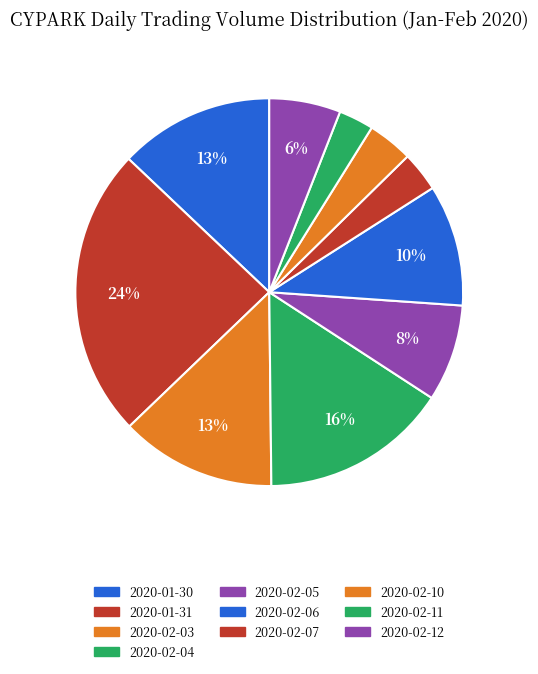

True or false: 2020-01-31 accounts for 24% of the total.

True